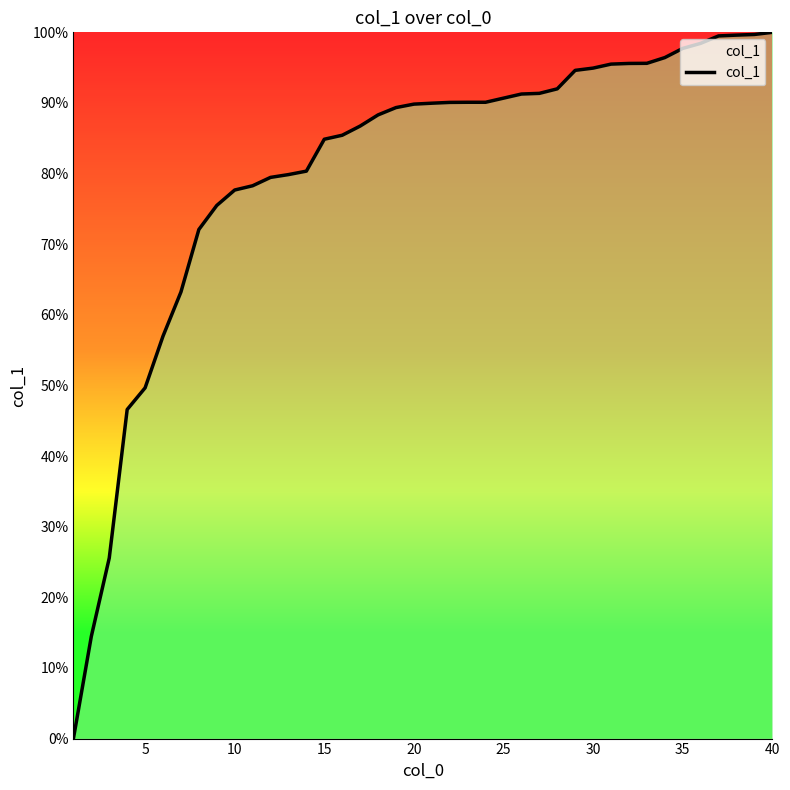

What is the difference between the maximum and minimum values?

100.0